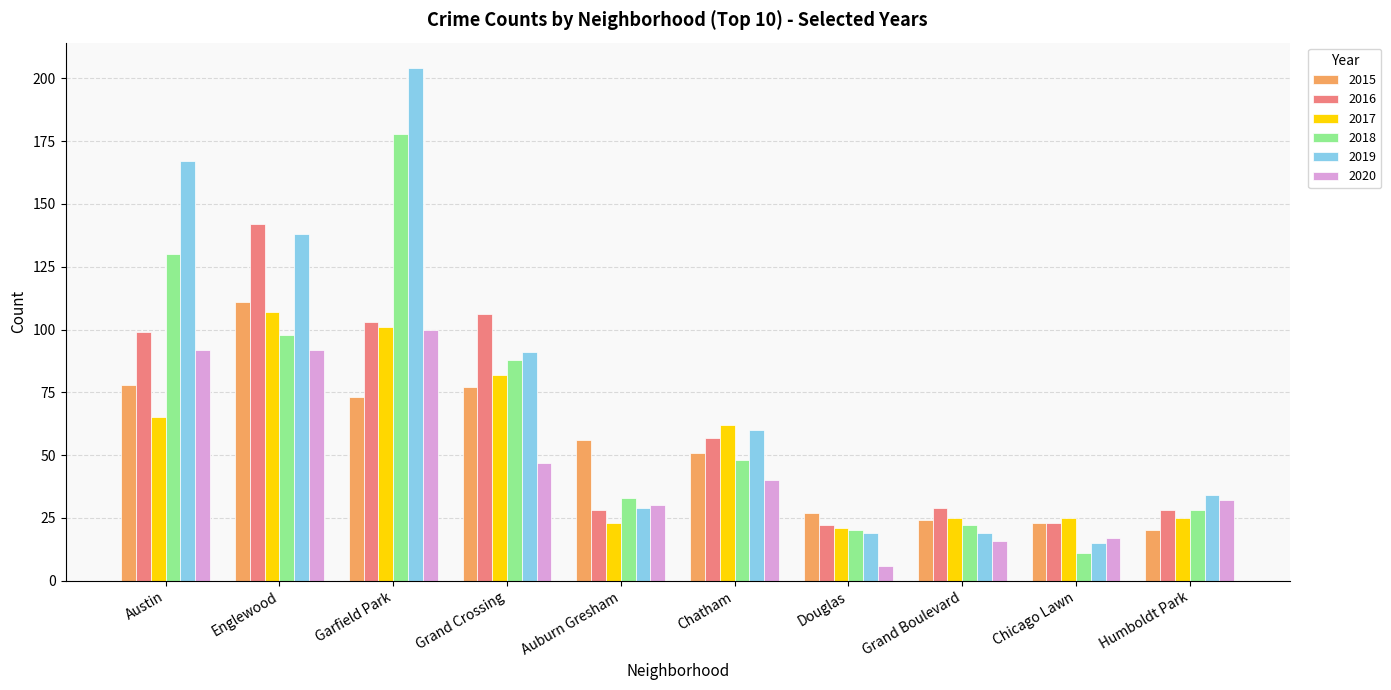

How many bars are there in total?

60